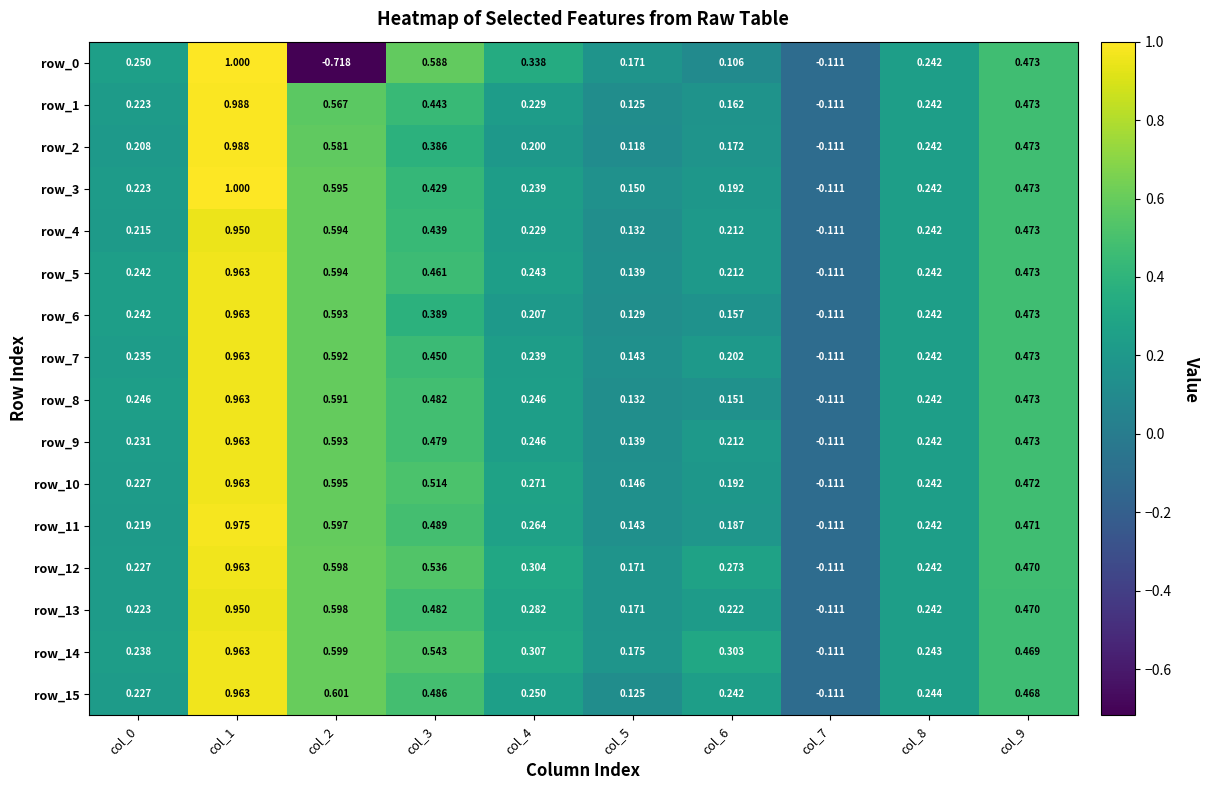

Which series changed the most between col_1 and col_9?

row_0